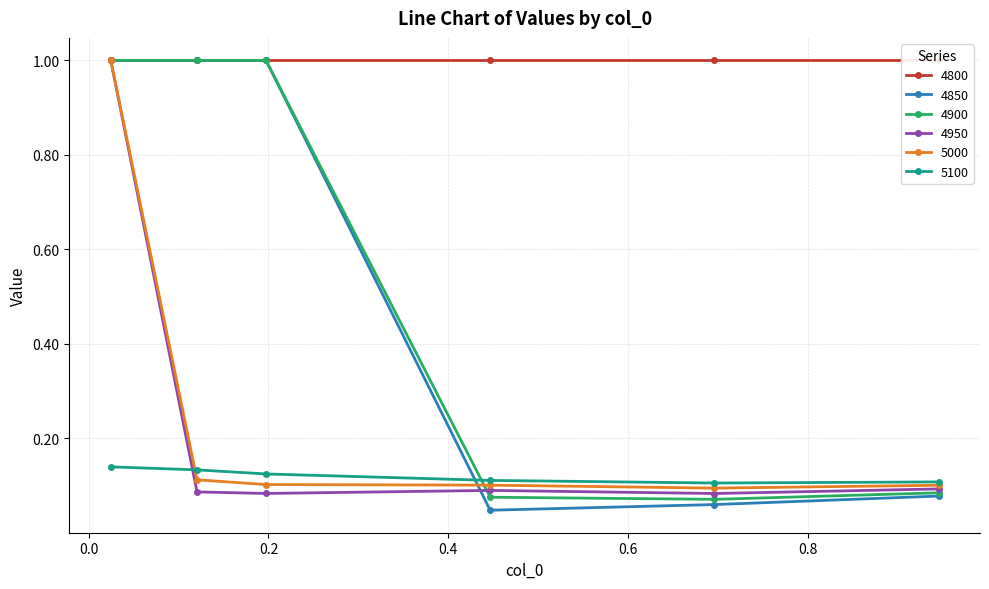

What is the value of the 4900 point at the 3rd from the left?

1.0